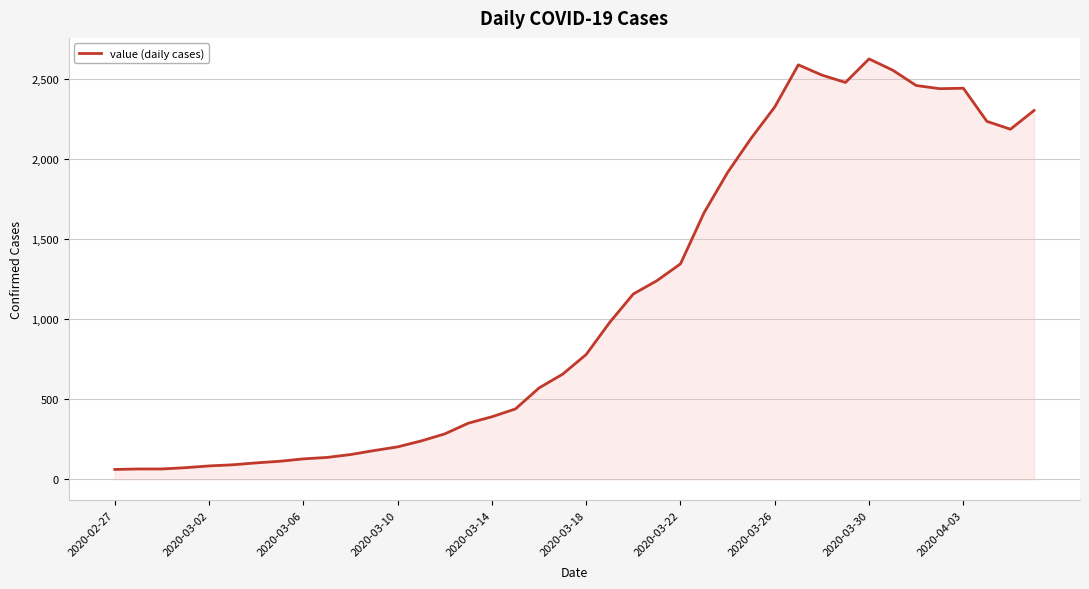

What is the difference between the maximum and minimum values?

2564